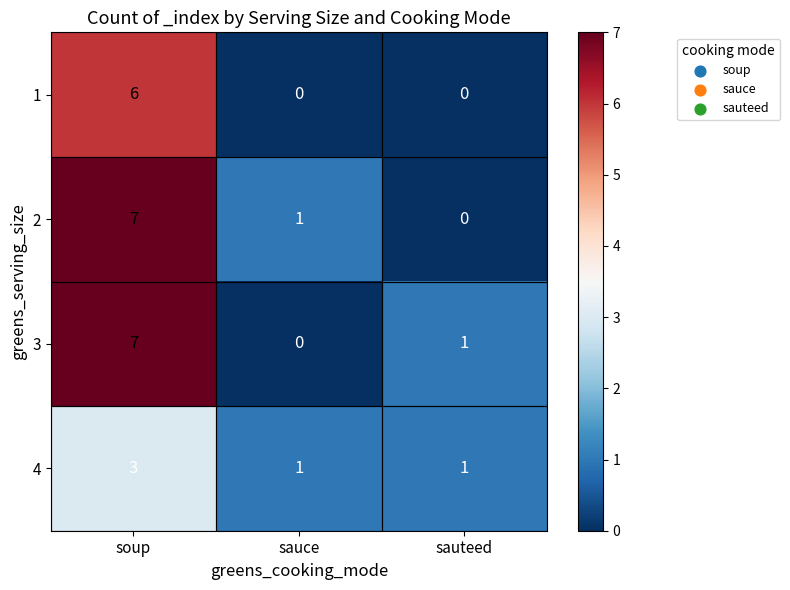

The 3 series shows 0 at sauce. True or false?

True